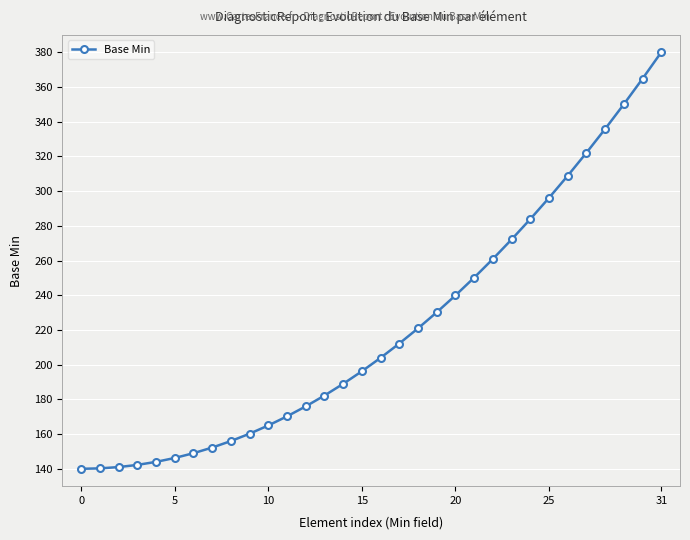

What is the difference between the maximum and minimum values?

240.0